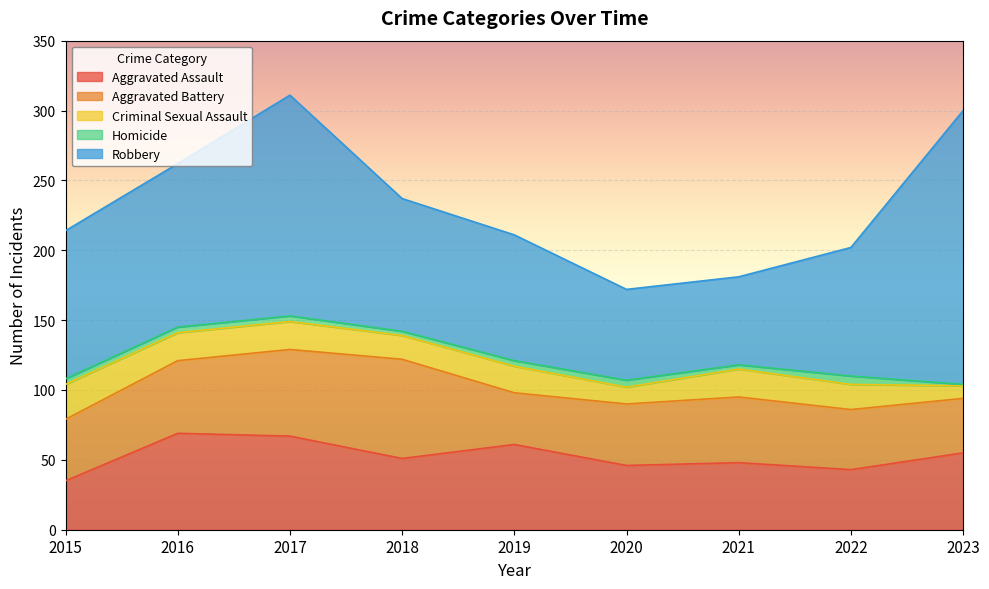

What is the total value across all series at 2019?

211